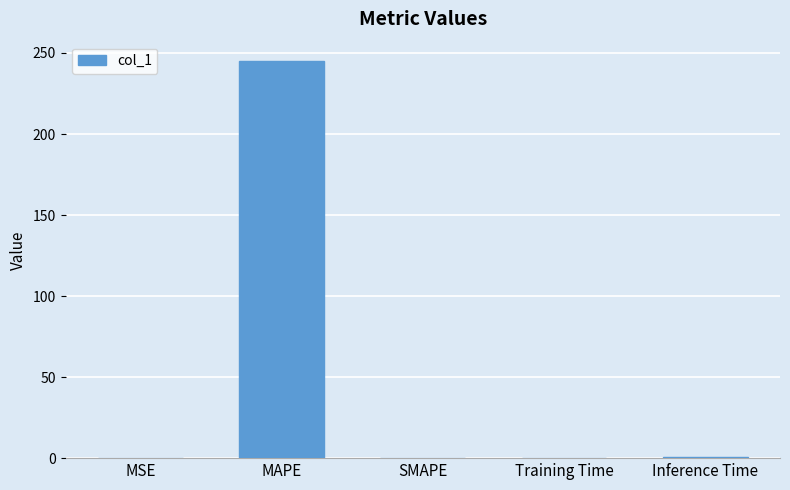

What is the sum of the values at MSE and Training Time?

0.2